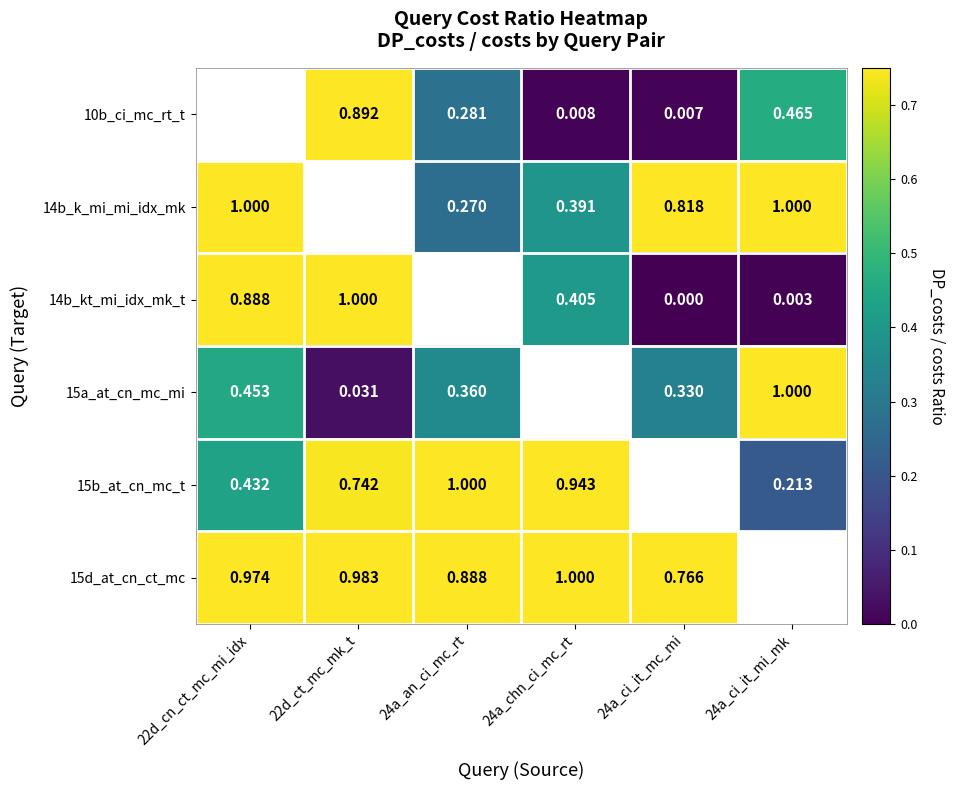

Which has a higher value, 22d_cn_ct_mc_mi_idx or 24a_chn_ci_mc_rt?

24a_chn_ci_mc_rt